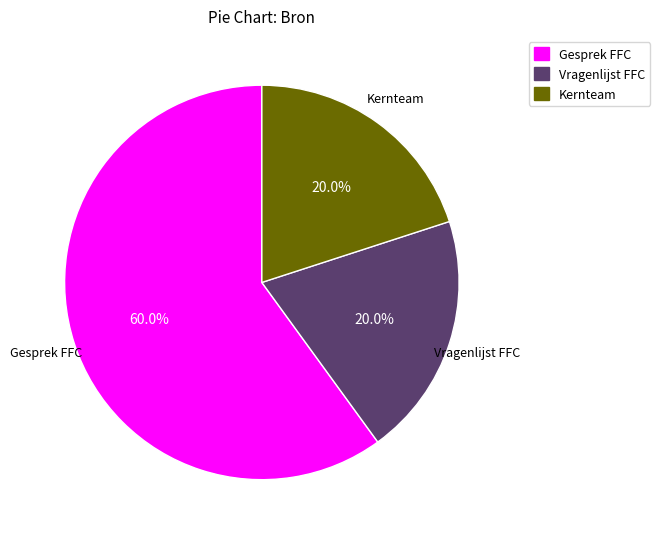

Do Gesprek FFC and Vragenlijst FFC together represent more than half of the pie?

Yes